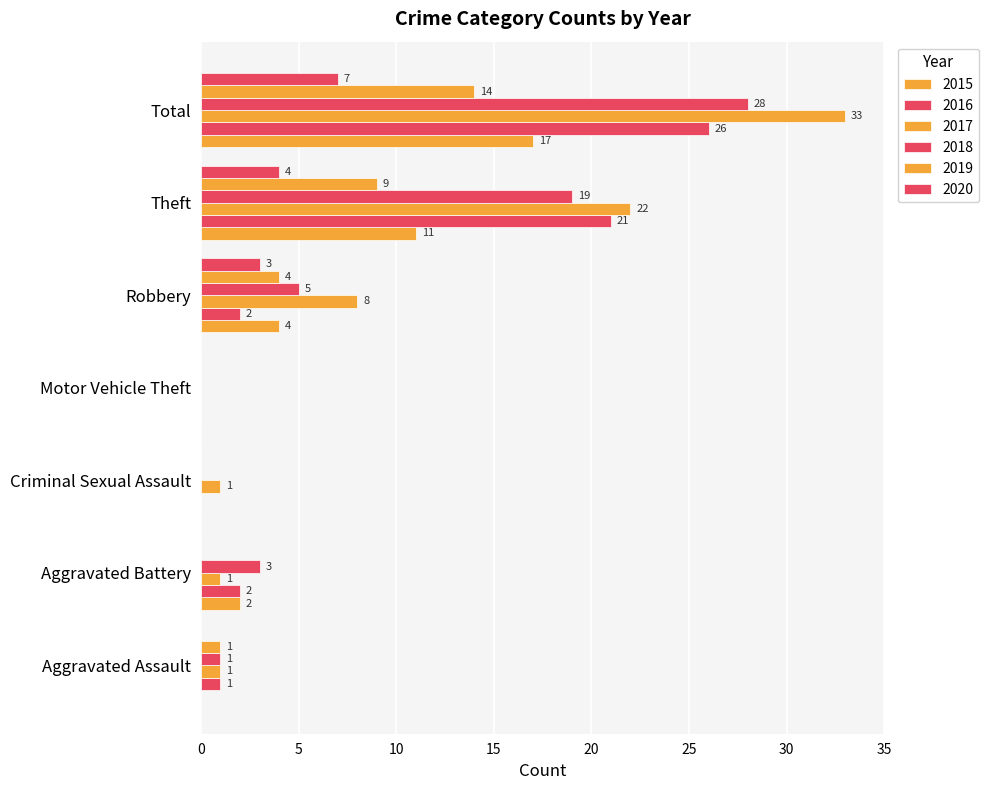

What is the difference between the maximum and minimum values in the 2017 series?

33